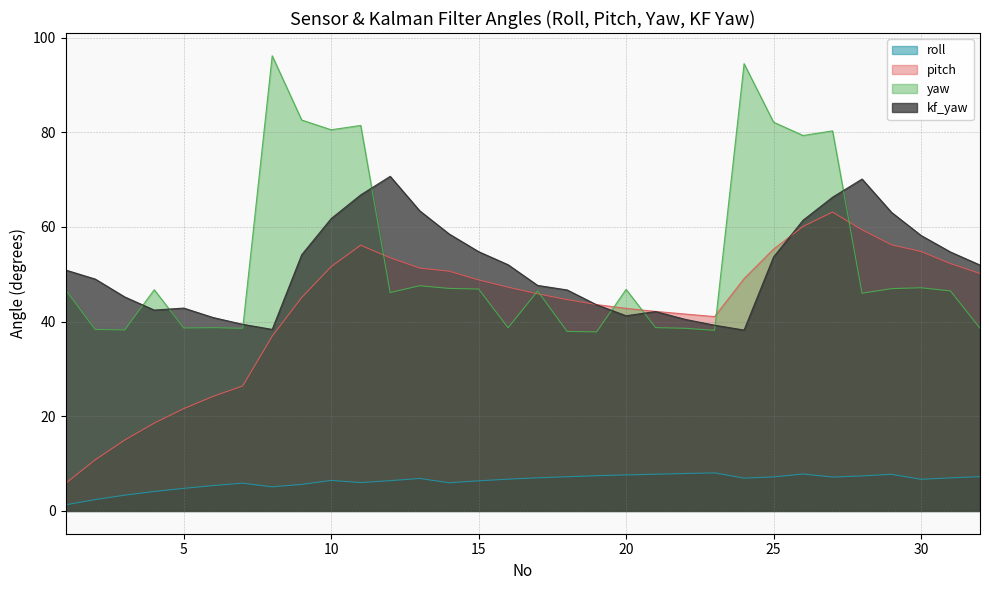

At which category does the chart reach its peak across all series?

8